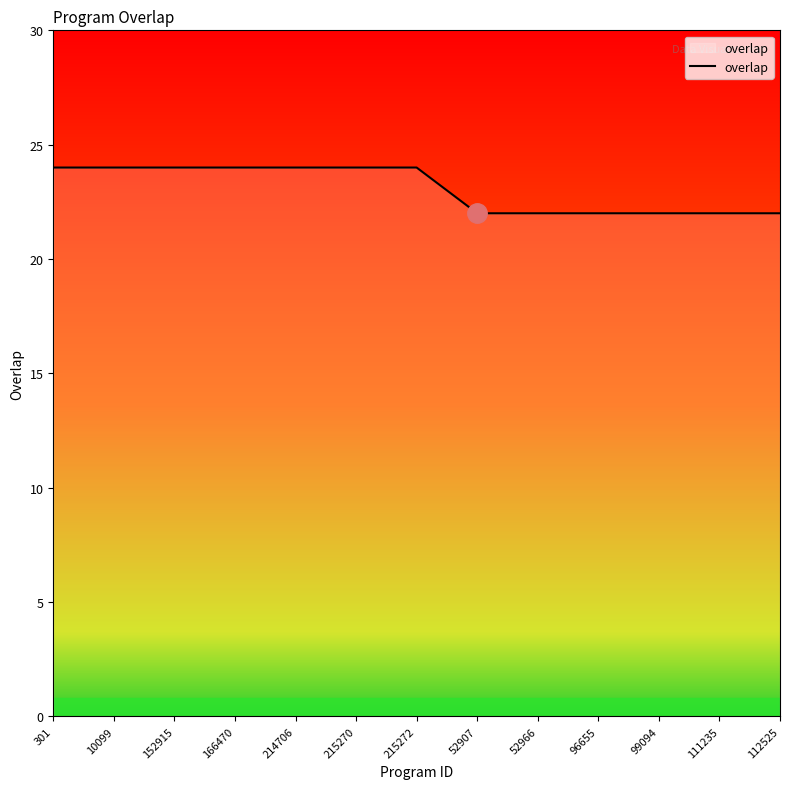

What is the greatest value displayed?

24